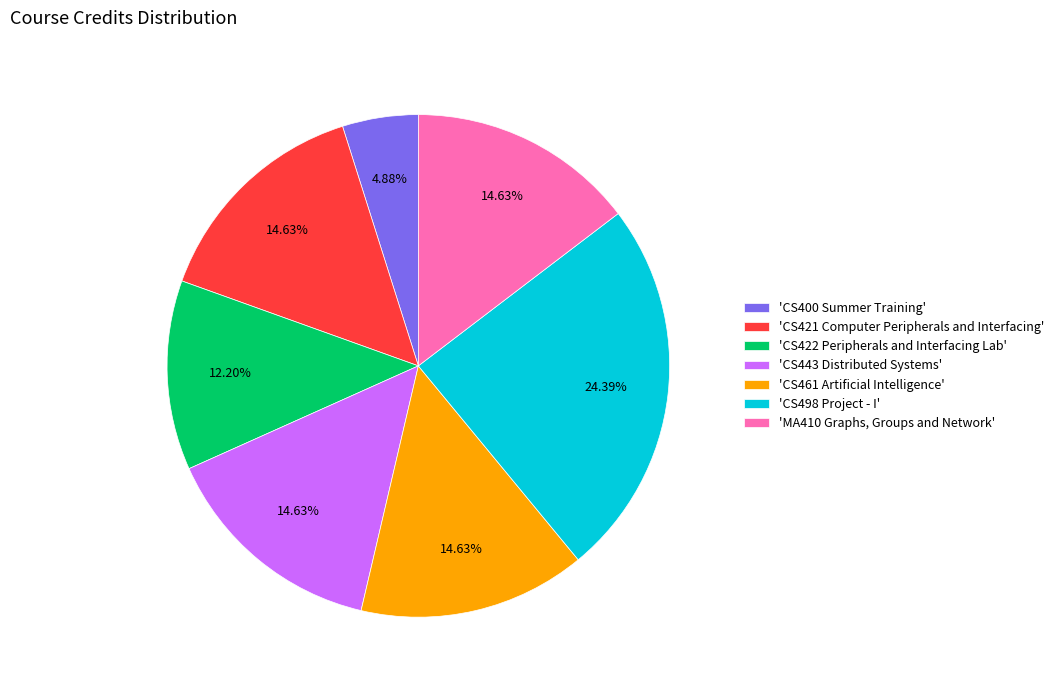

How many slices are in this pie chart?

7